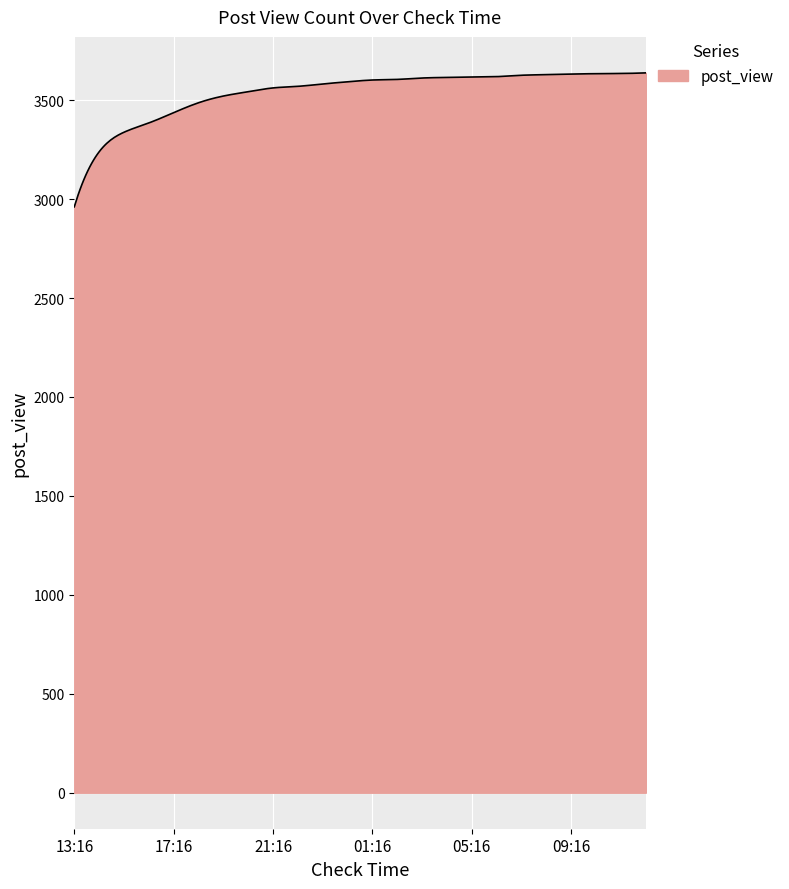

What is the minimum value shown in the chart?

2961.0